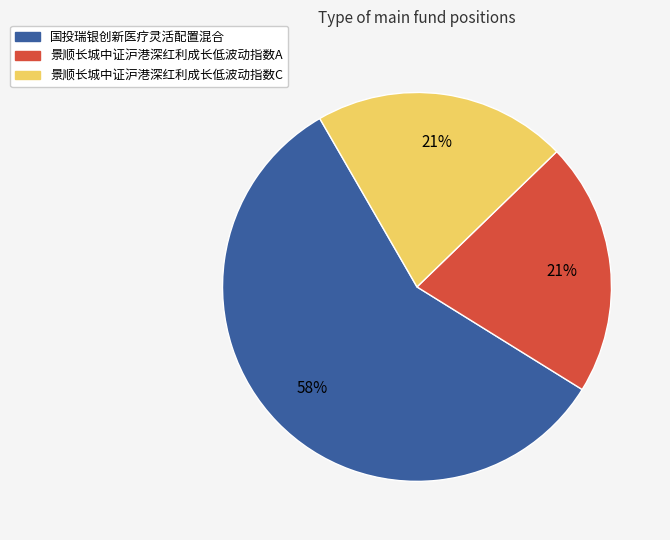

Do 国投瑞银创新医疗灵活配置混合 and 景顺长城中证沪港深红利成长低波动指数A together represent more than half of the pie?

Yes